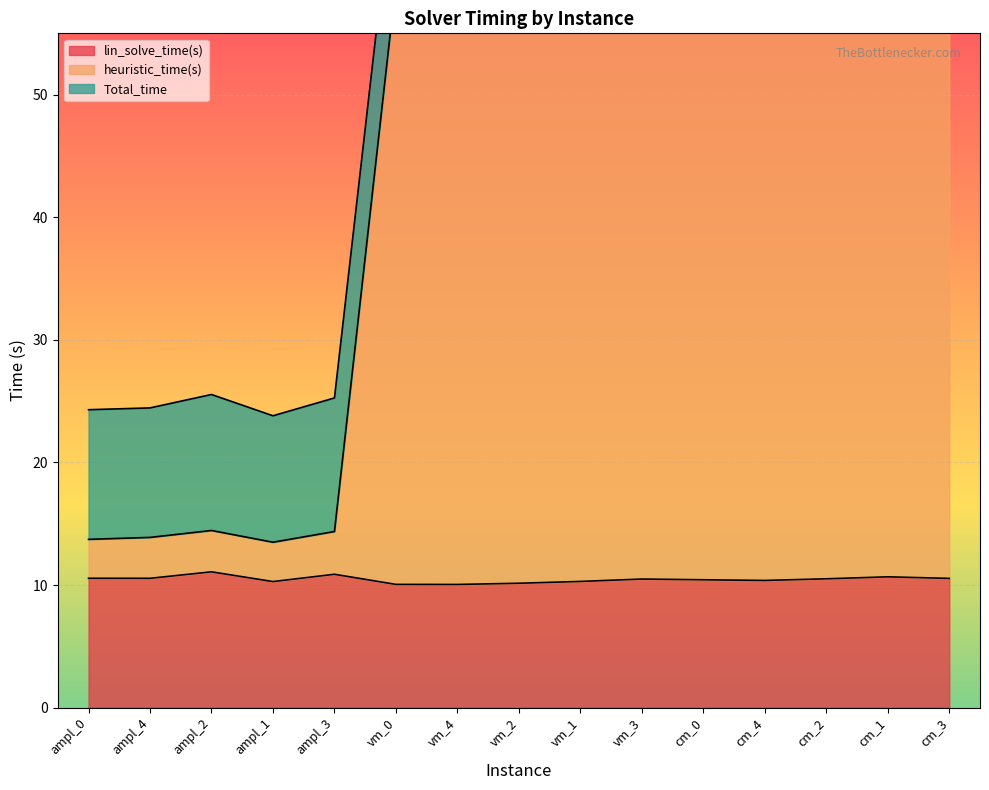

Rank the categories by heuristic_time(s) value from lowest to highest.

ampl_1, ampl_0, ampl_4, ampl_3, ampl_2, vm_4, cm_0, vm_2, cm_4, vm_1, vm_0, cm_2, cm_3, vm_3, cm_1